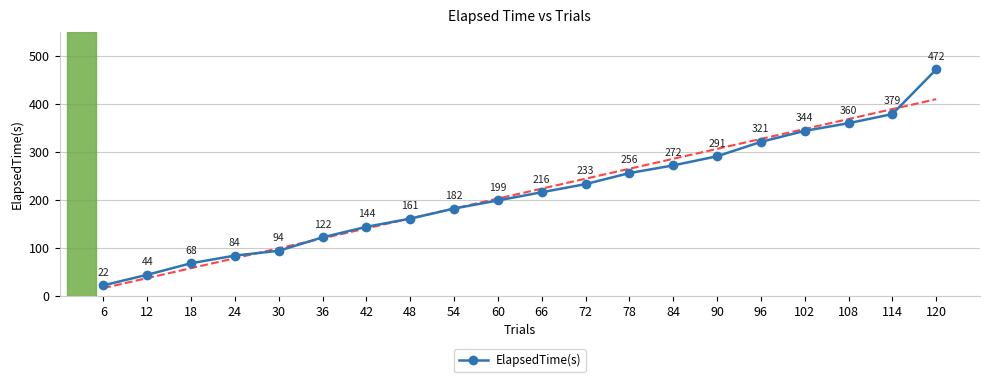

Rank the categories by value from lowest to highest.

6, 12, 18, 24, 30, 36, 42, 48, 54, 60, 66, 72, 78, 84, 90, 96, 102, 108, 114, 120